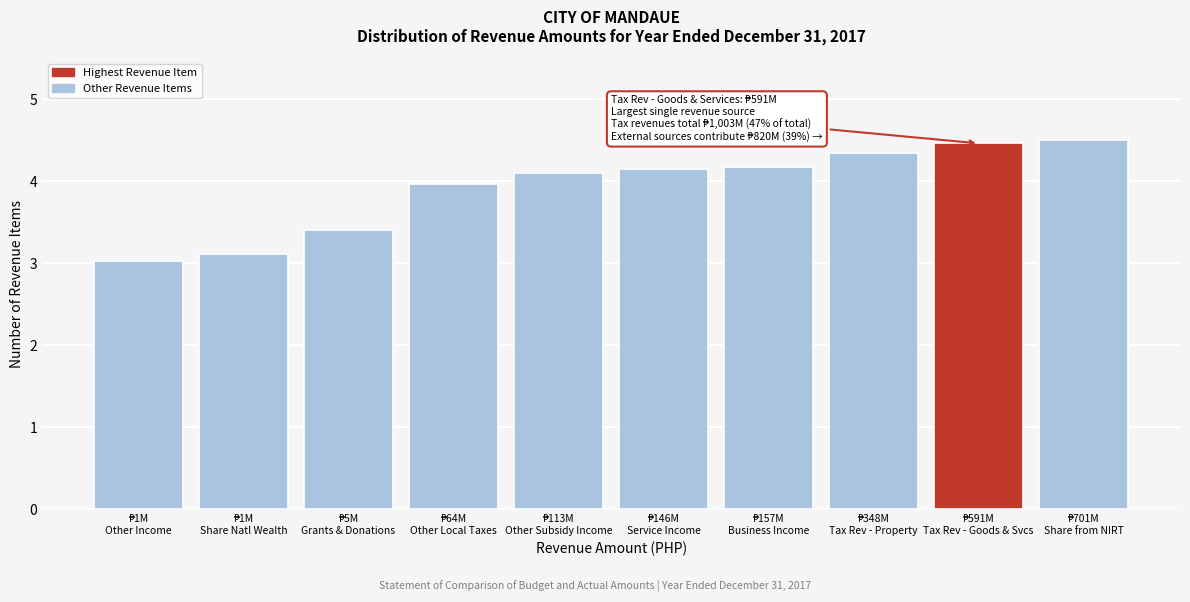

Reading left to right, list all the values displayed in this chart.

3.0	3.1	3.4	4.0	4.1	4.2	4.2	4.3	4.5	4.5